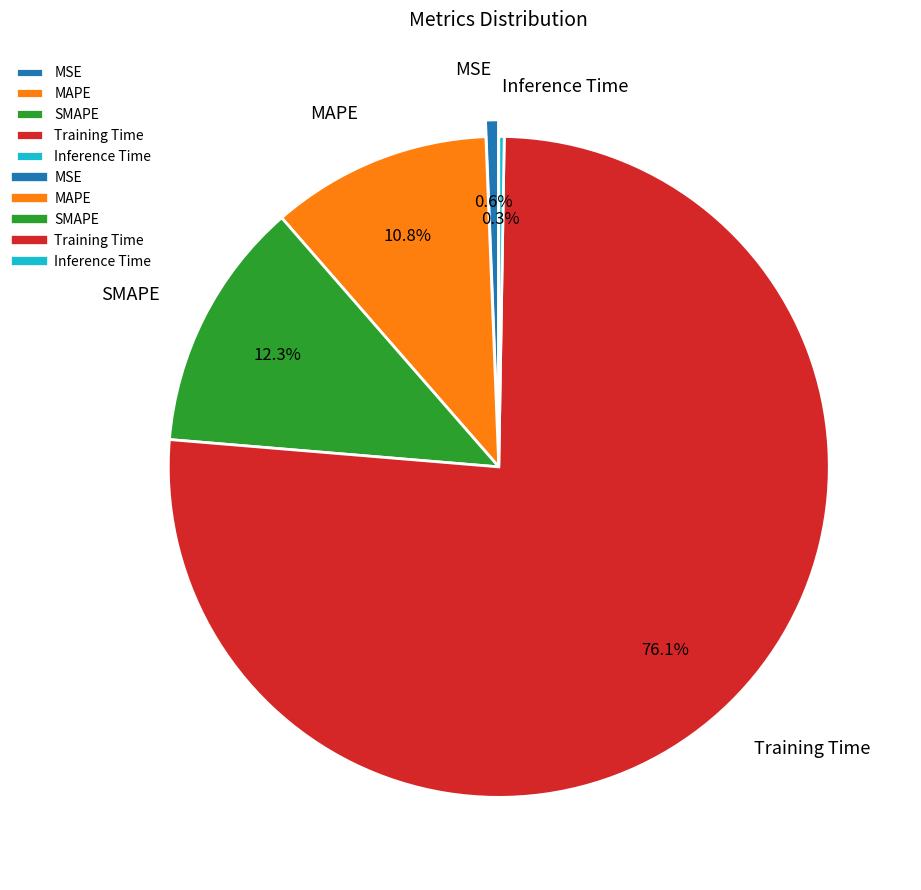

To the nearest percent, what percentage of the pie is MAPE?

11%